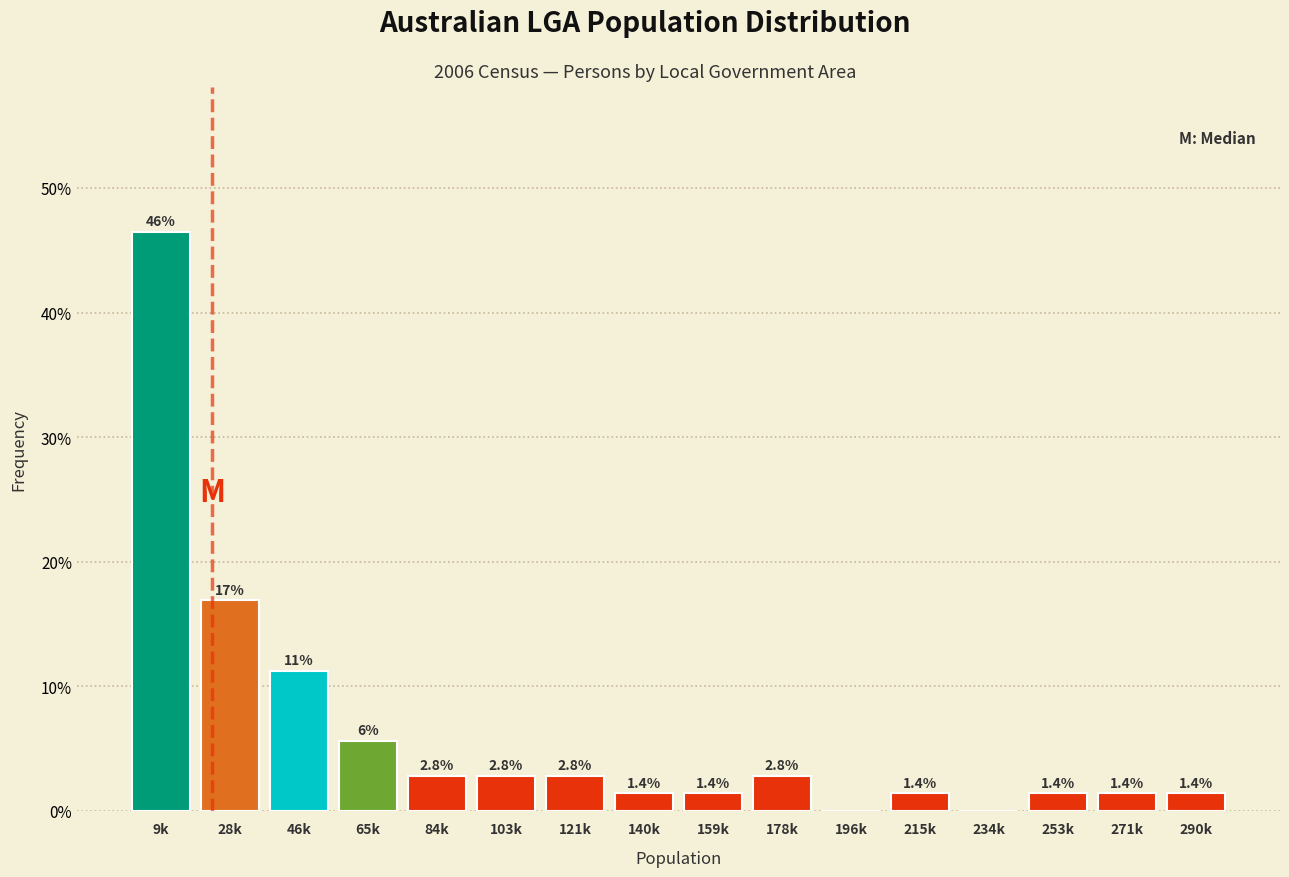

What is the change in value from 140k to 234k?

-1.4